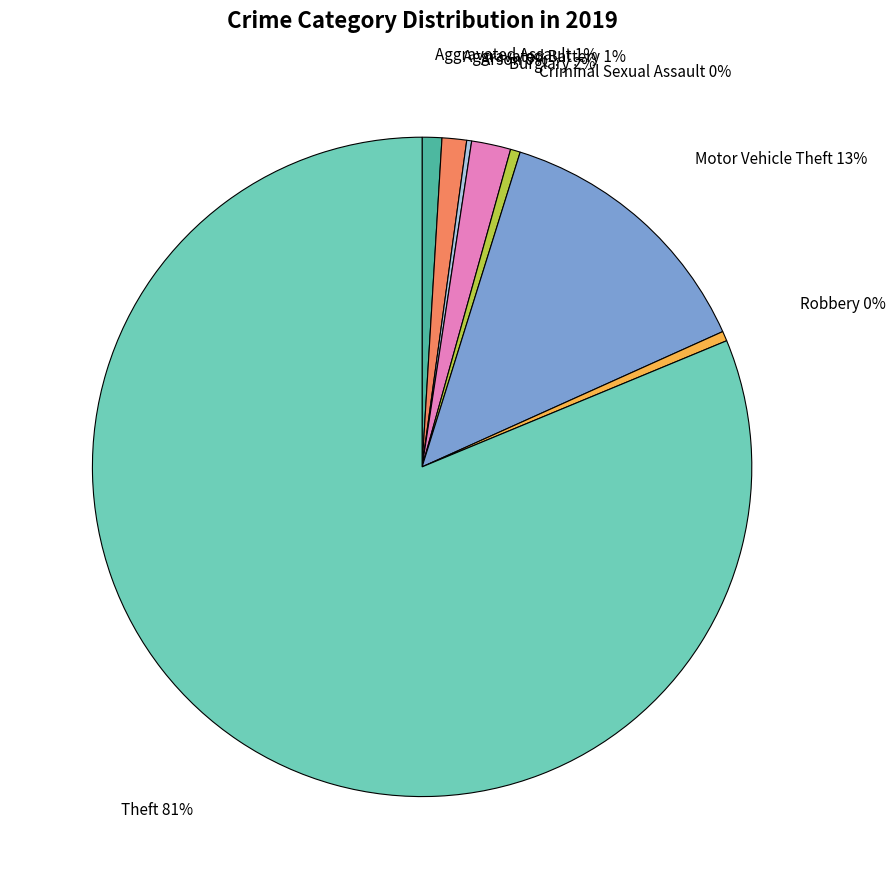

To the nearest percent, what is the difference between the Motor Vehicle Theft and Robbery slice percentages?

13%